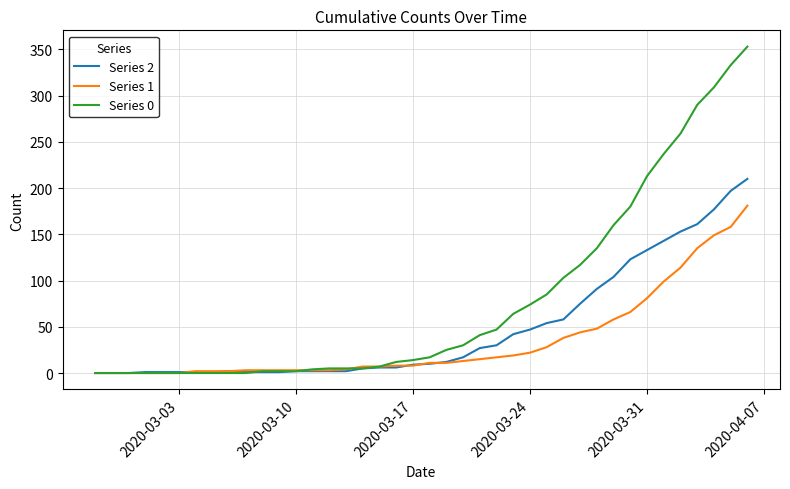

Rank the series by their maximum value, from highest to lowest.

Series 0, Series 2, Series 1